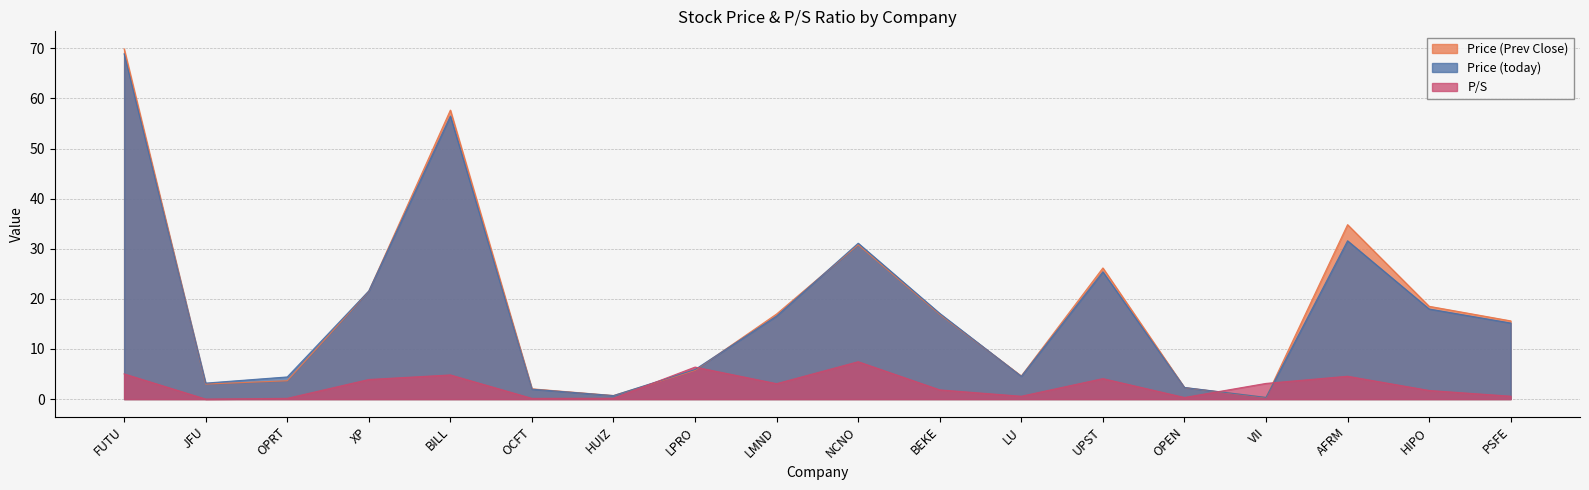

After their last crossing, which series has the higher values: P/S or Price (today)?

Price (today)